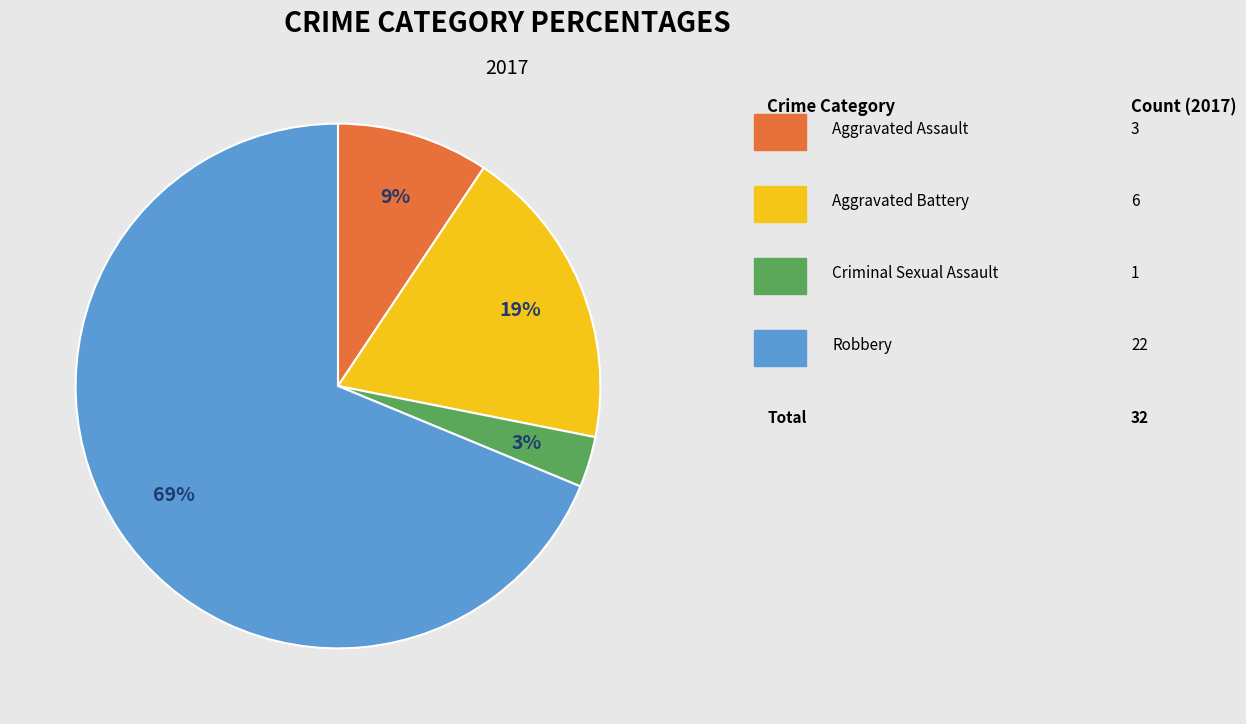

Is there a majority slice in this chart?

Yes